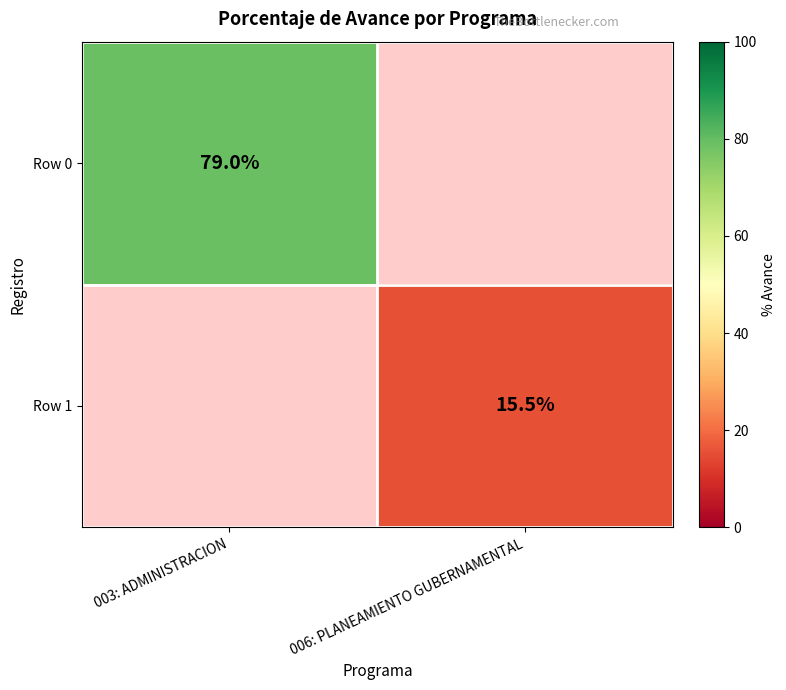

Between 006: PLANEAMIENTO GUBERNAMENTAL and 003: ADMINISTRACION, which is larger?

003: ADMINISTRACION